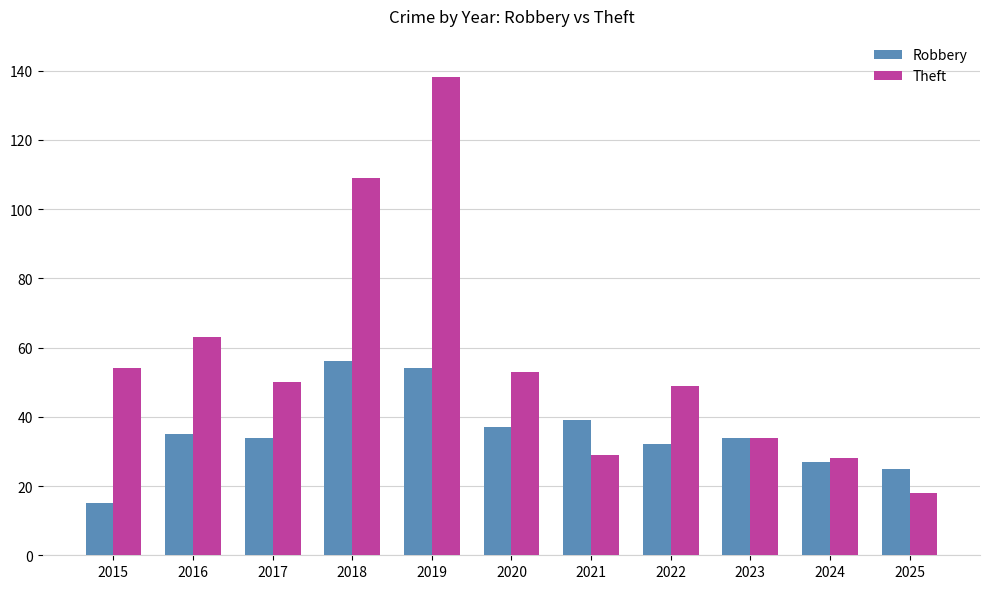

Rank the series at 2020 from highest to lowest value.

Theft, Robbery